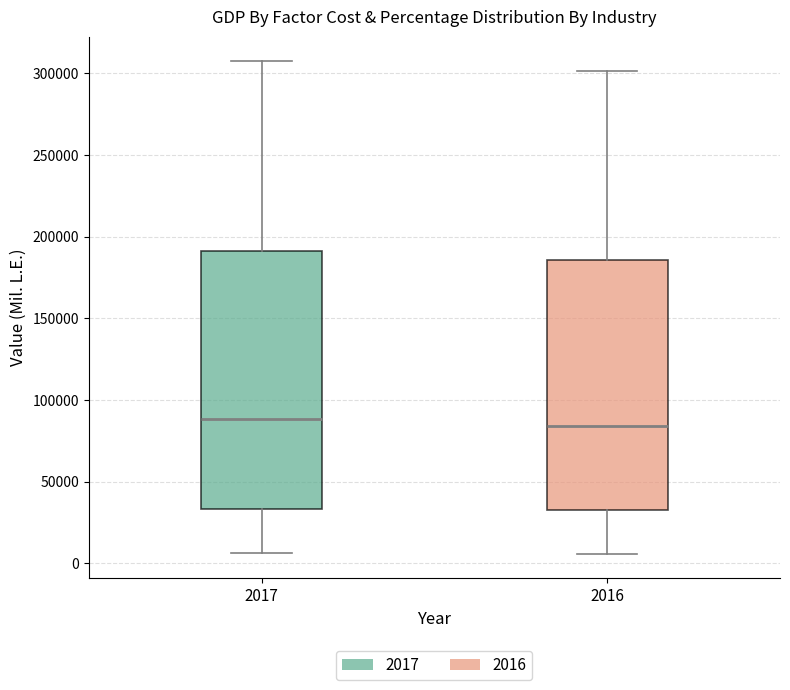

Where does the lower whisker of the box at x = 2016 end on the y-axis? The values are not printed on the chart, so give them approximately, as read against the axis.

5000